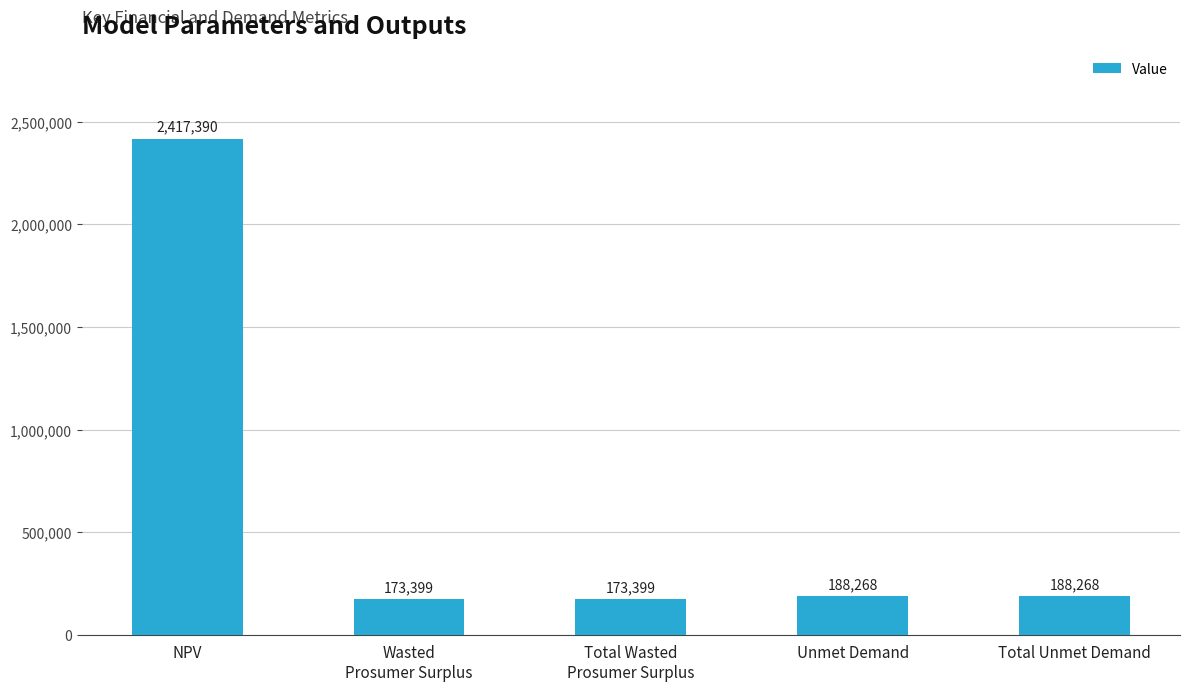

What is the maximum value shown in the chart?

2417390.2